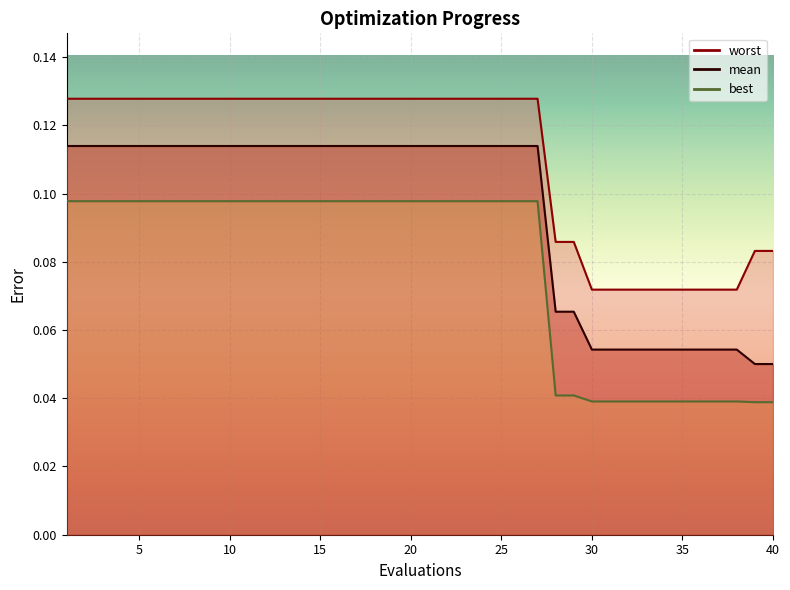

At how many categories does at least one series exceed 0?

40